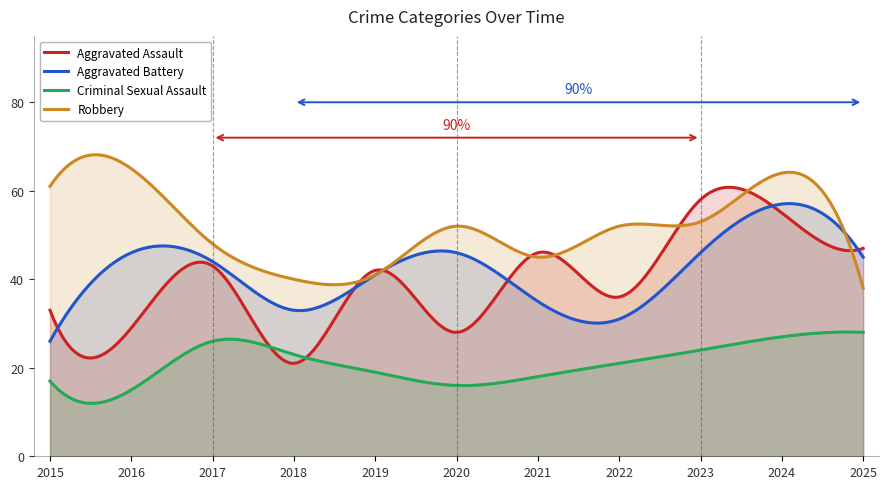

Reading right to left, what are all the values shown in this chart?

Aggravated Assault: 47	55	58	36	46	28	42	21	43	29	33
Aggravated Battery: 45	57	46	31	35	46	41	33	44	46	26
Criminal Sexual Assault: 28	27	24	21	18	16	19	23	26	15	17
Robbery: 38	64	53	52	45	52	41	40	48	65	61